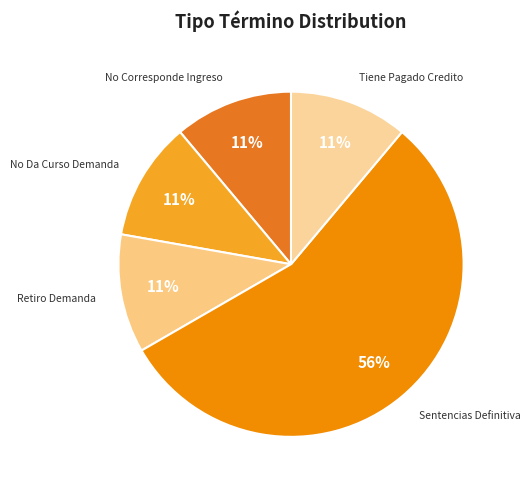

Is there any slice that represents more than half of the pie?

Yes